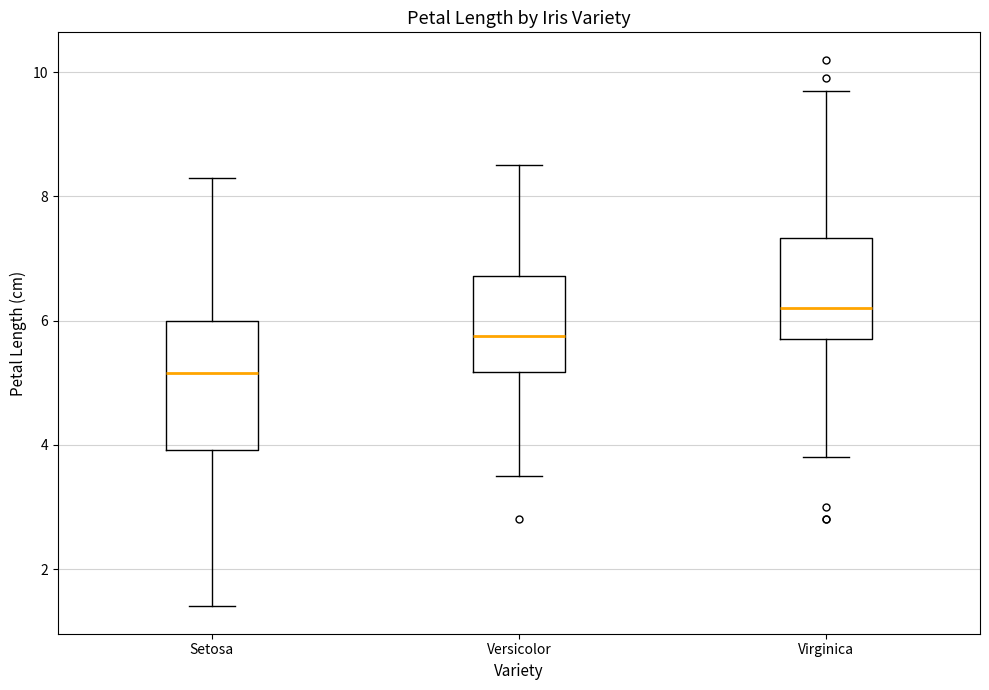

Which box has the lowest median line?

Setosa